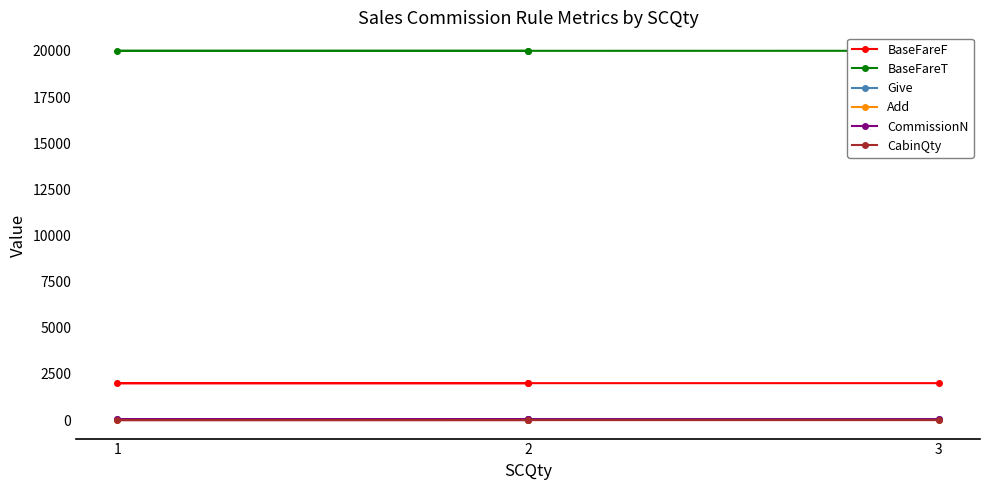

How many series are shown in this chart?

6